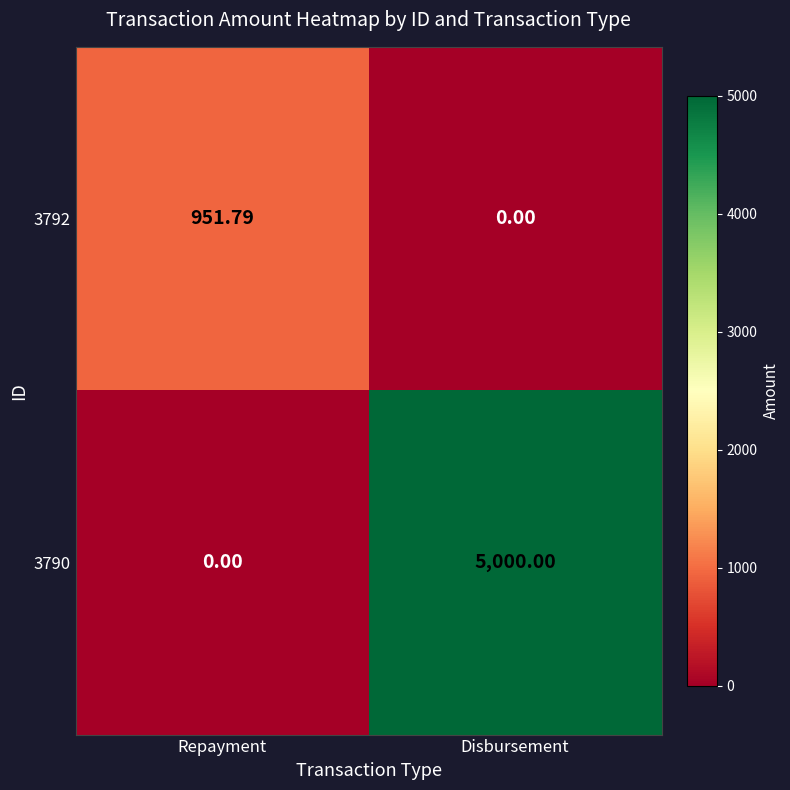

At how many categories does at least one series exceed 4327?

1